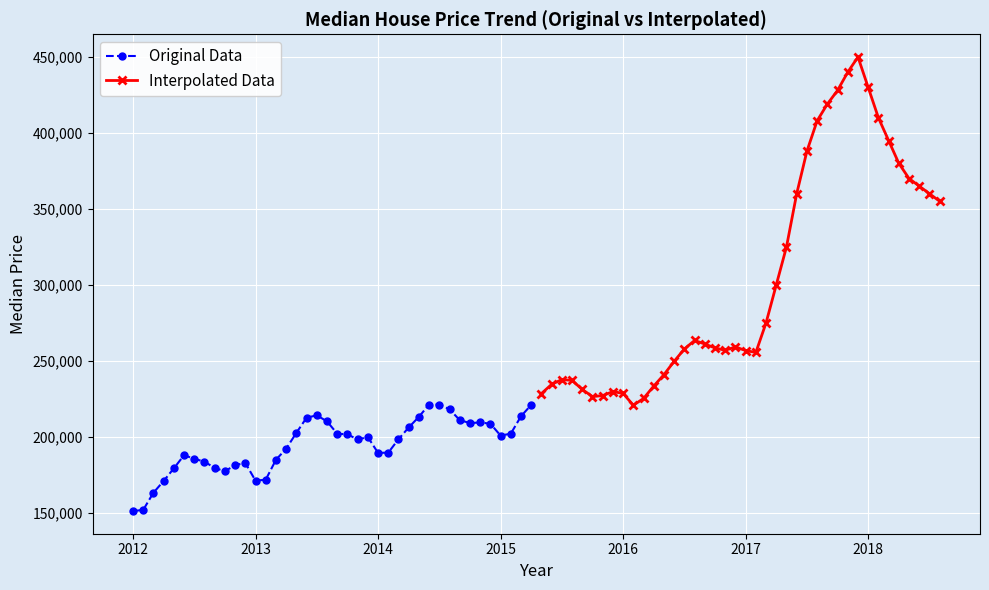

True or false: Original Data has more than 2 interior local peaks.

True